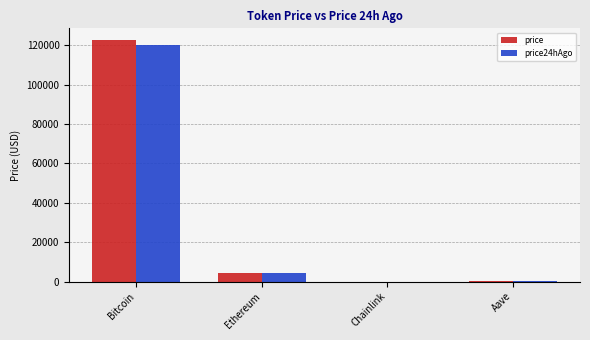

What is the difference between the price24hAgo values at Chainlink and Bitcoin?

120069.5